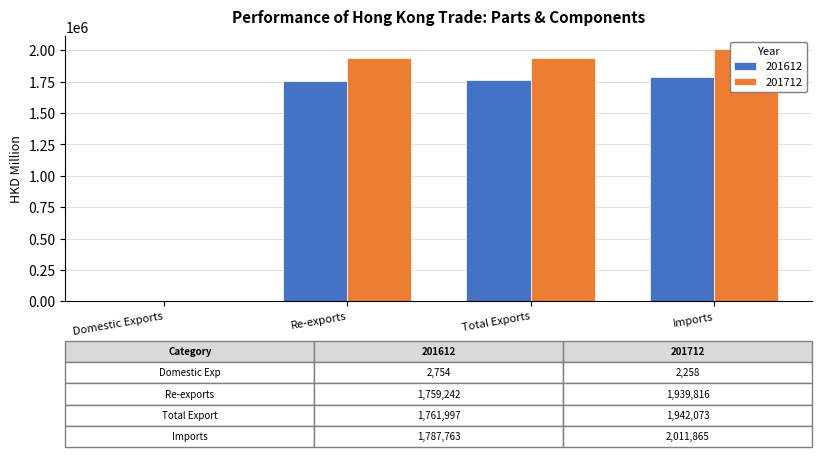

What is the minimum value for 201712?

2257.9